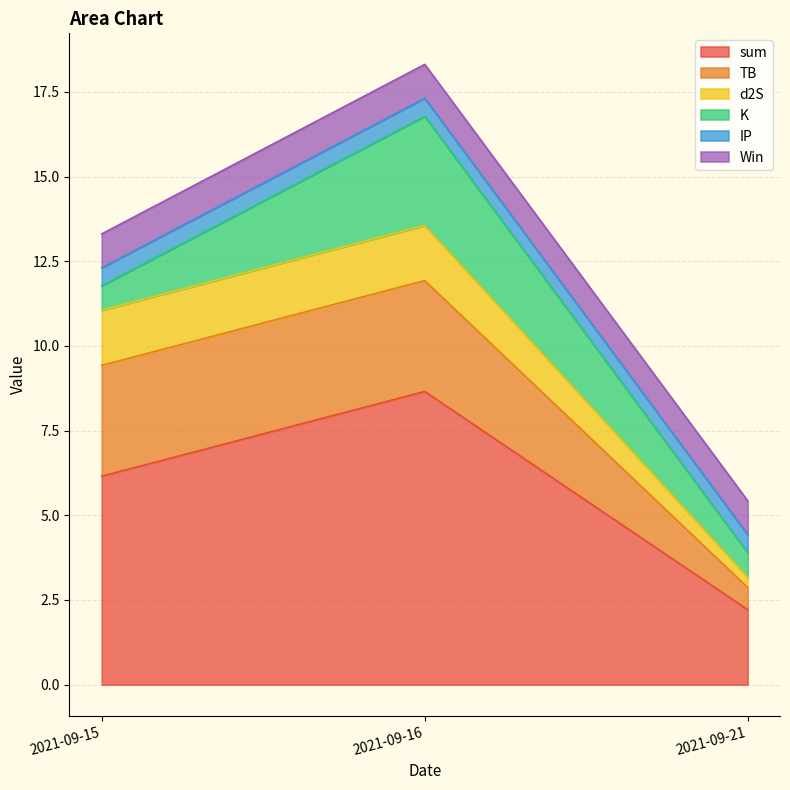

Reading right to left, list all the values displayed in this chart.

sum: 2021-09-21=2.2	2021-09-16=8.7	2021-09-15=6.2
TB: 2021-09-21=0.7	2021-09-16=3.3	2021-09-15=3.3
d2S: 2021-09-21=0.3	2021-09-16=1.6	2021-09-15=1.6
K: 2021-09-21=0.7	2021-09-16=3.2	2021-09-15=0.7
IP: 2021-09-21=0.5	2021-09-16=0.5	2021-09-15=0.5
Win: 2021-09-21=1.0	2021-09-16=1.0	2021-09-15=1.0